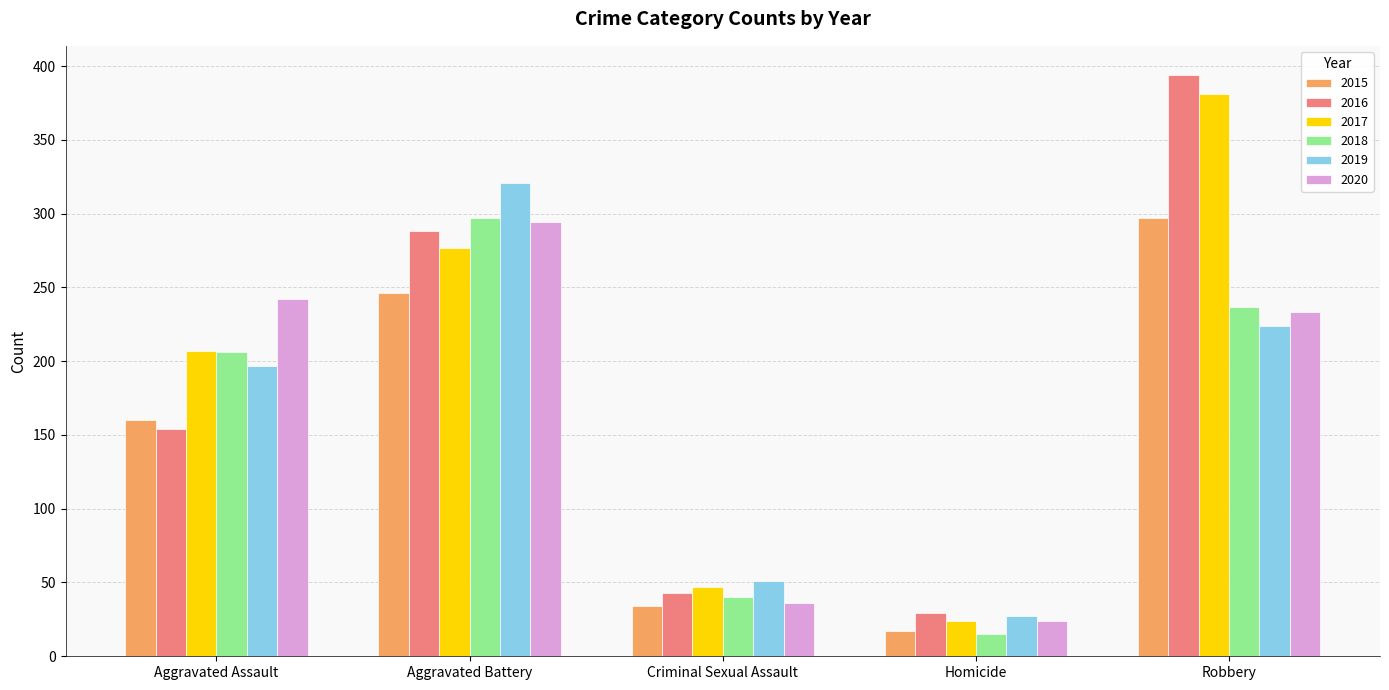

What is the value of the 2017 bar at the 5th from the left?

381